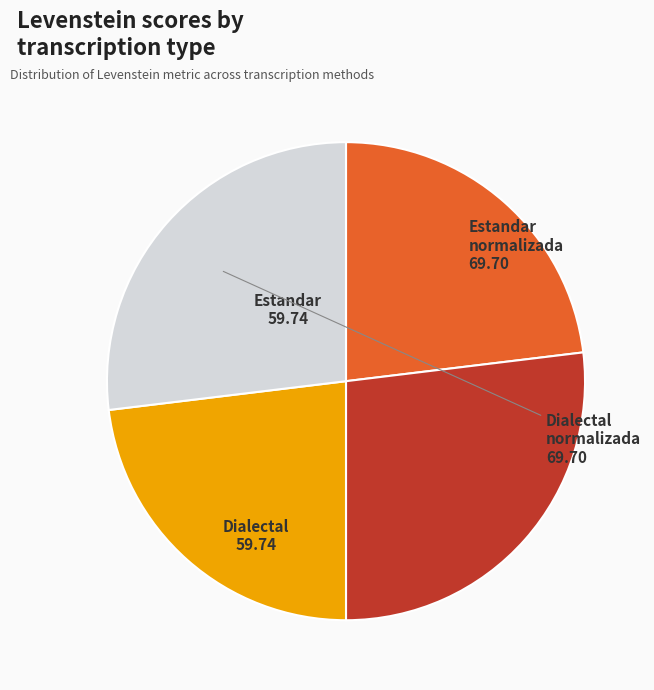

Is there a majority slice in this chart?

No